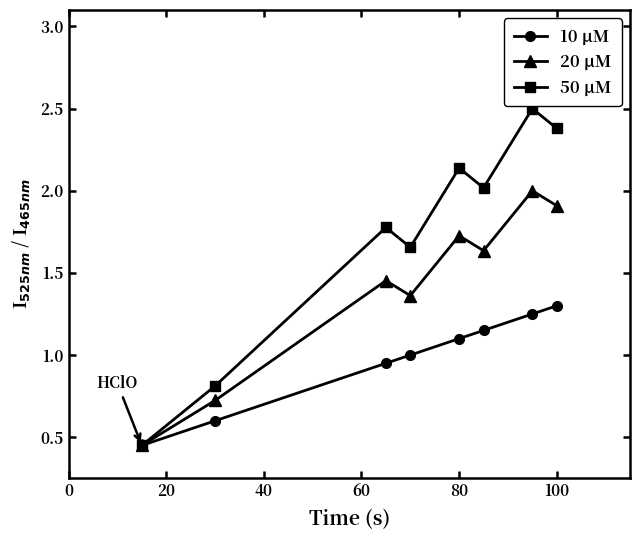

How many values in the 20 μM series are below 1?

2